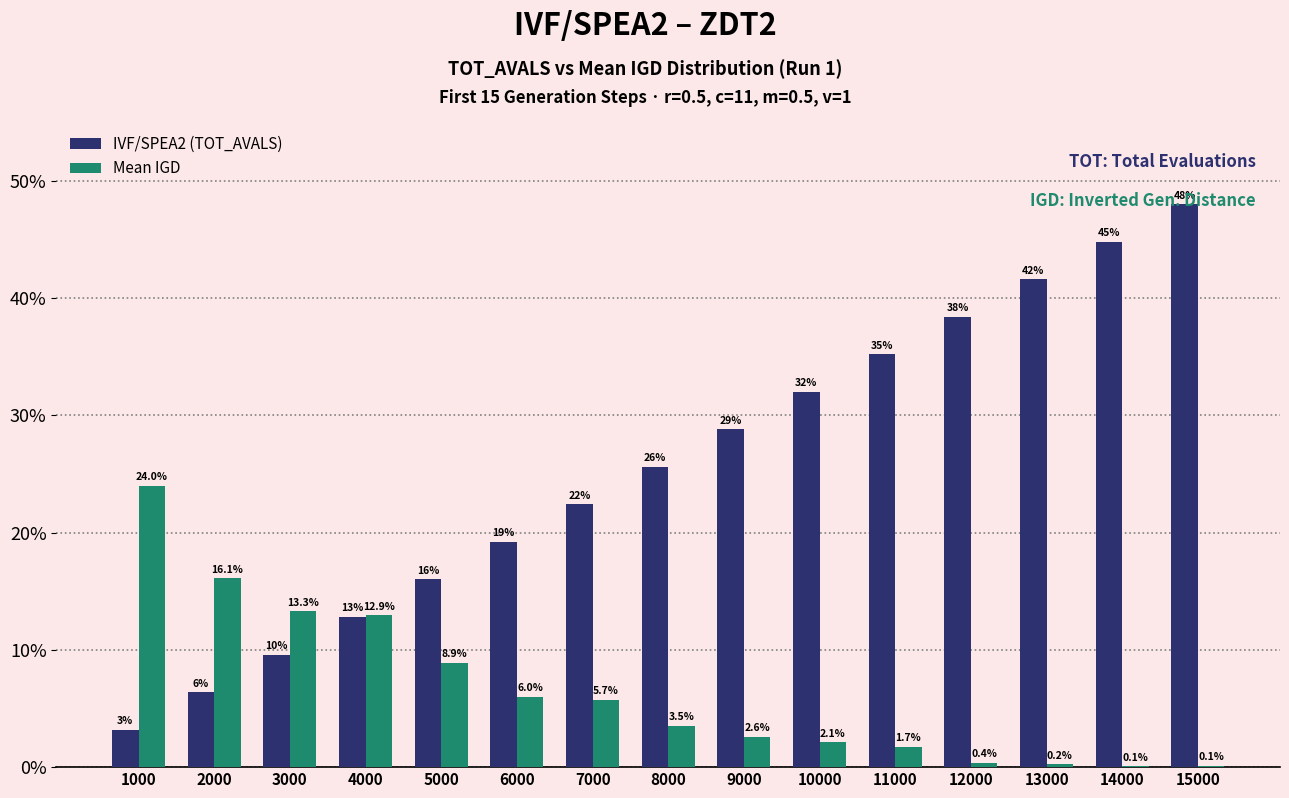

What is the sum of all IVF/SPEA2 (TOT_AVALS) values?

384.0